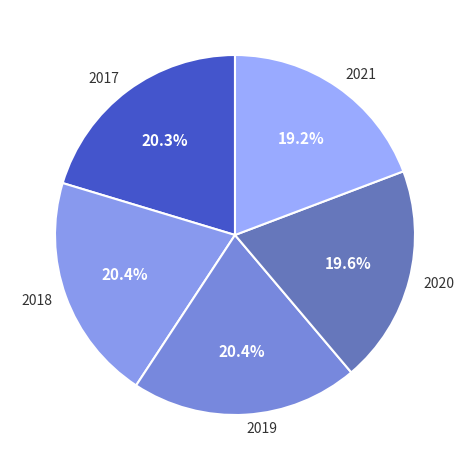

What percentage is the 2020 slice, to the nearest percent?

20%